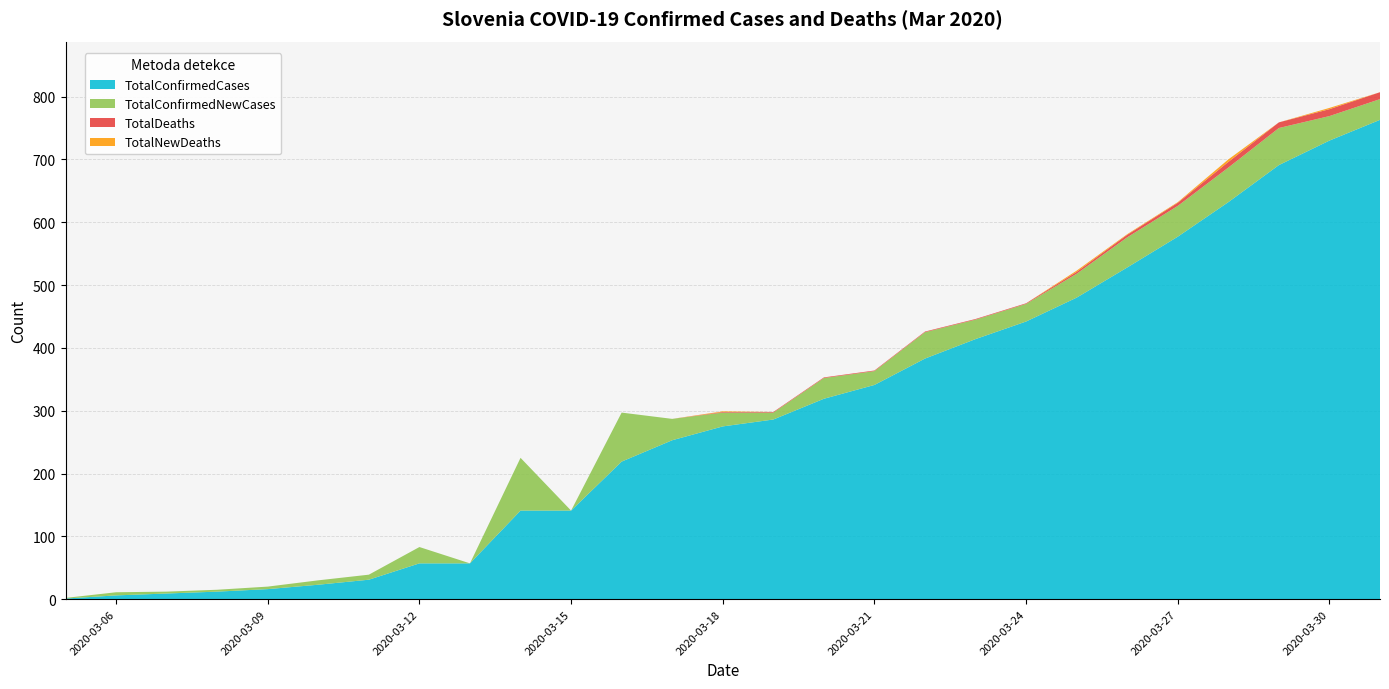

Reading right to left, extract all data points from this chart.

TotalConfirmedCases: 763	730	691	632	577	528	480	442	414	383	341	319	286	275	253	219	141	141	57	57	31	23	16	12	9	6	1
TotalConfirmedNewCases: 33	39	59	55	49	48	38	28	31	42	22	33	11	22	34	78	0	84	0	26	8	7	4	3	3	5	1
TotalDeaths: 11	11	9	9	5	4	3	1	1	1	1	1	1	1	0	0	0	0	0	0	0	0	0	0	0	0	0
TotalNewDeaths: 0	2	0	4	1	1	2	0	0	0	0	0	0	1	0	0	0	0	0	0	0	0	0	0	0	0	0